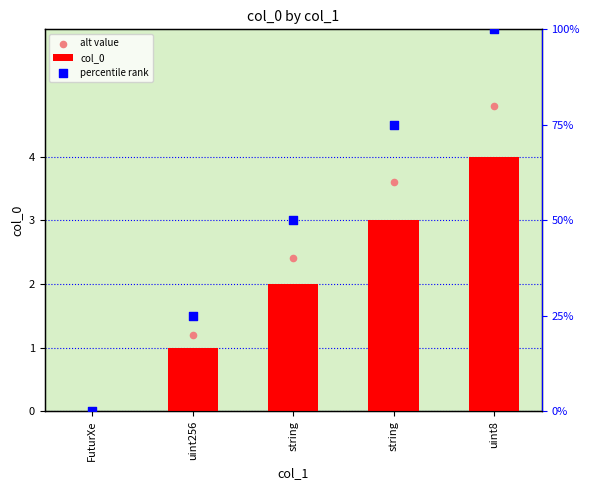

What are all the series names shown in the legend?

col_0, alt value, percentile rank